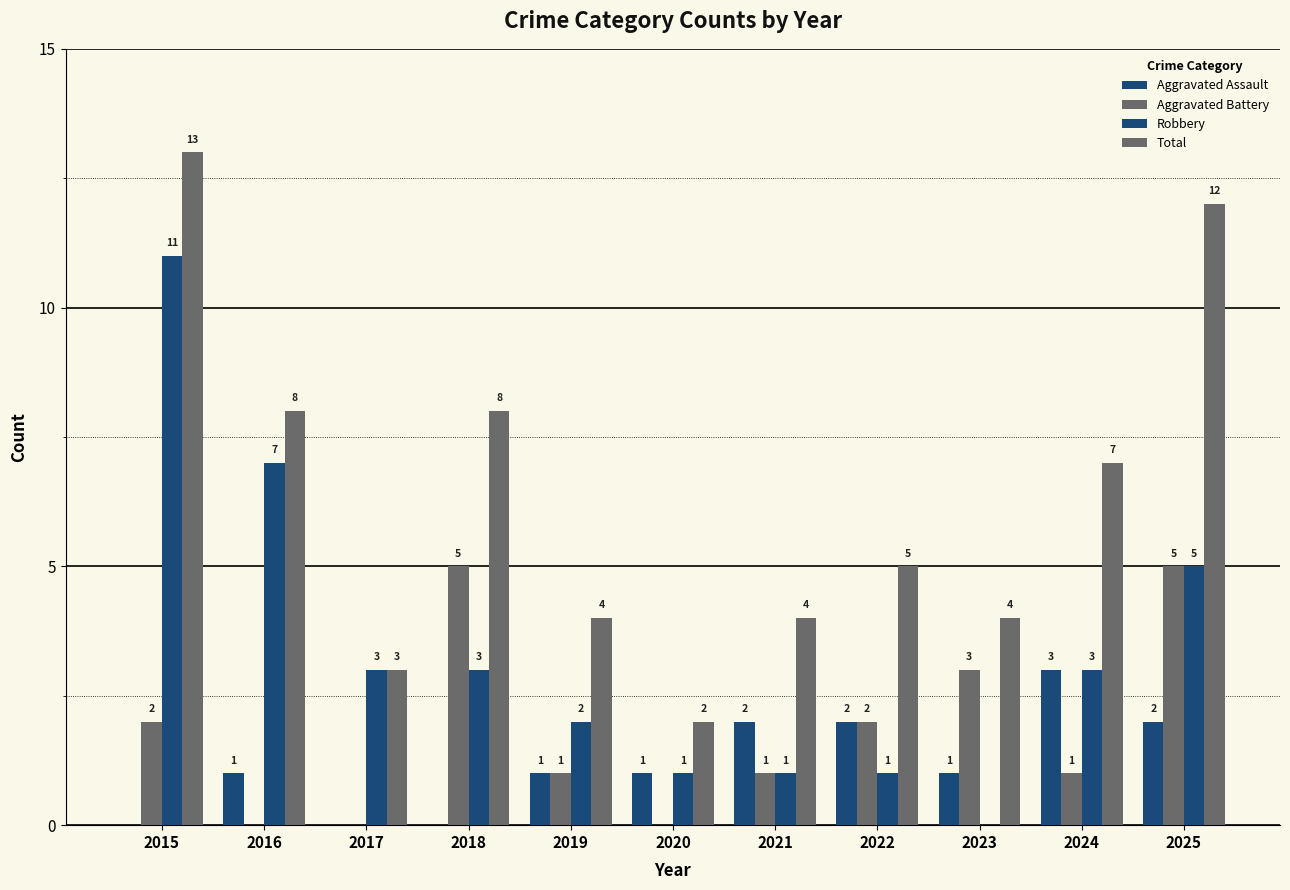

At which category does the chart reach its minimum across all series?

2015